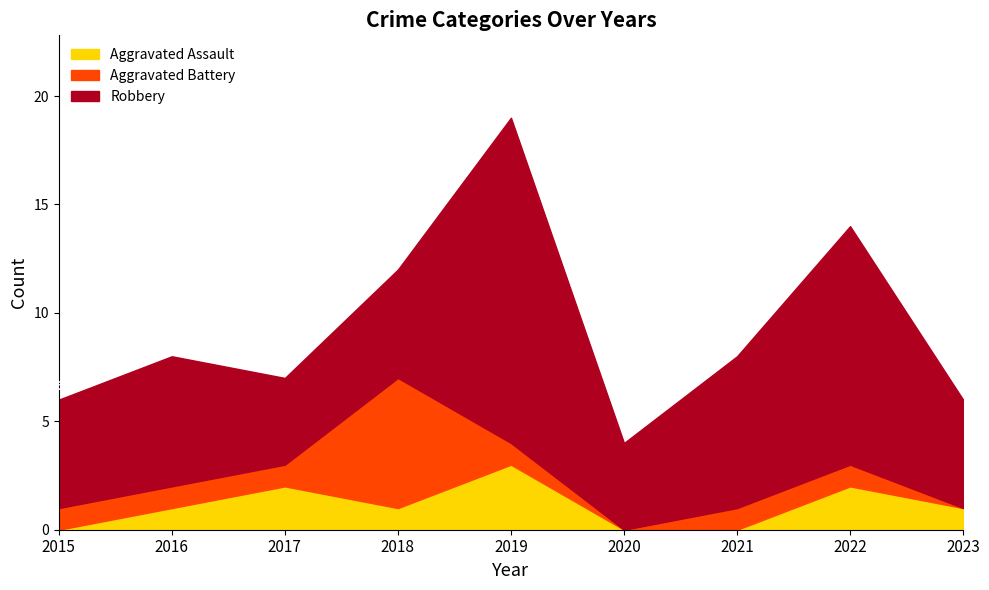

Reading left to right, list all the values displayed in this chart.

Aggravated Assault: 2015=0	2016=1	2017=2	2018=1	2019=3	2020=0	2021=0	2022=2	2023=1
Aggravated Battery: 2015=1	2016=1	2017=1	2018=6	2019=1	2020=0	2021=1	2022=1	2023=0
Robbery: 2015=5	2016=6	2017=4	2018=5	2019=15	2020=4	2021=7	2022=11	2023=5